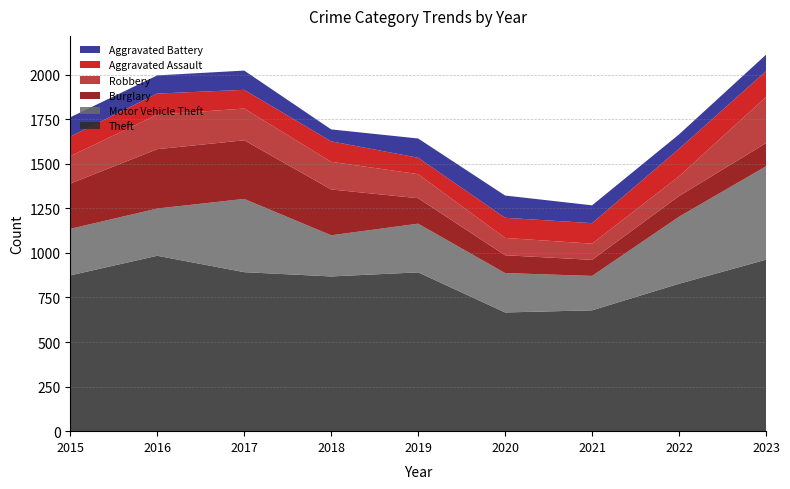

Reading left to right, transcribe all the data shown in this chart.

Theft: 874	984	892	868	891	666	678	827	962
Motor Vehicle Theft: 261	265	411	231	273	221	193	376	524
Burglary: 254	333	329	257	143	100	90	116	130
Robbery: 154	194	178	155	135	97	91	111	259
Aggravated Assault: 110	118	105	115	92	113	115	154	145
Aggravated Battery: 108	102	108	67	108	125	100	81	92